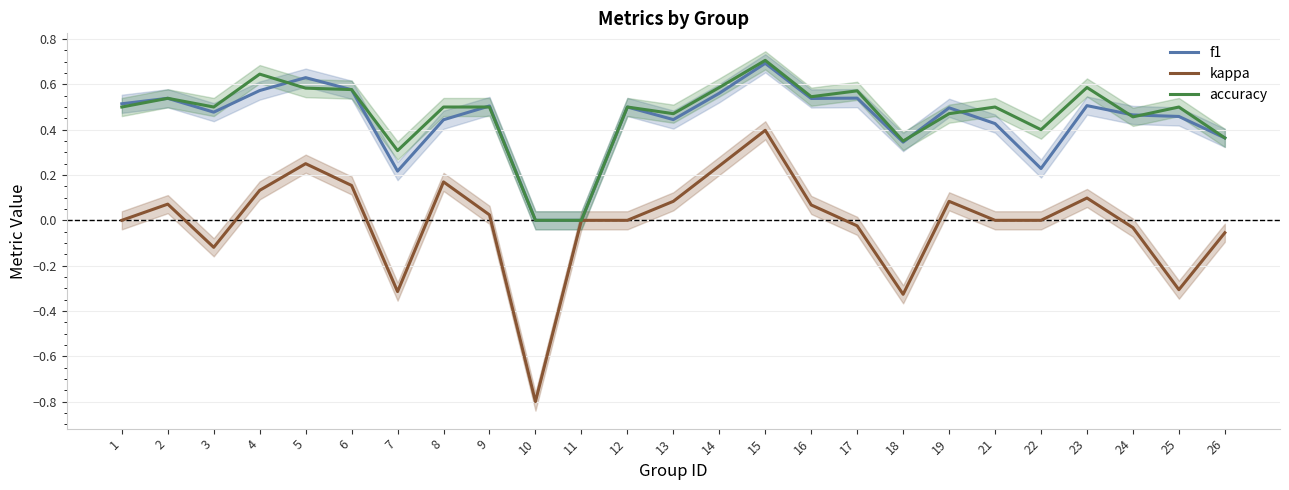

Which series has the largest range (max minus min)?

kappa